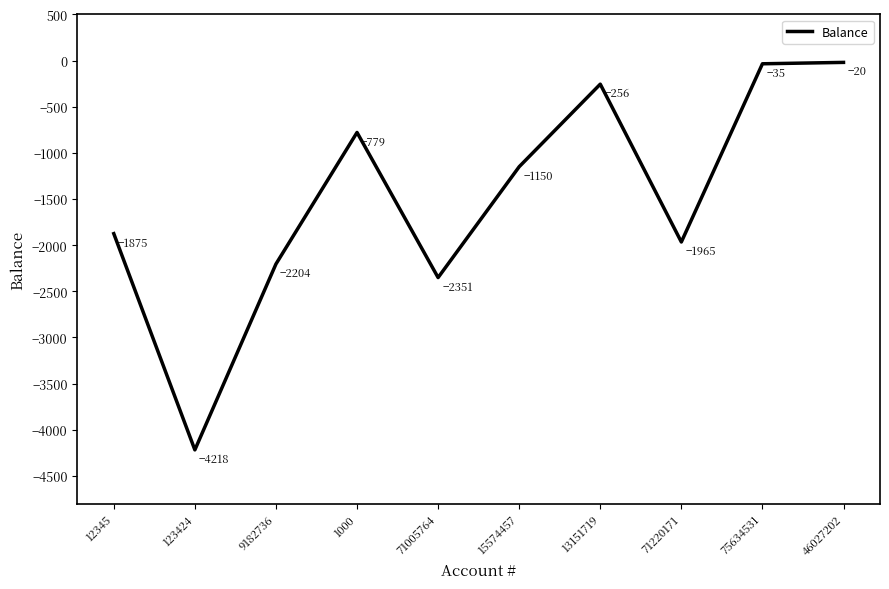

The value at 123424 is -6662.8. True or false?

False